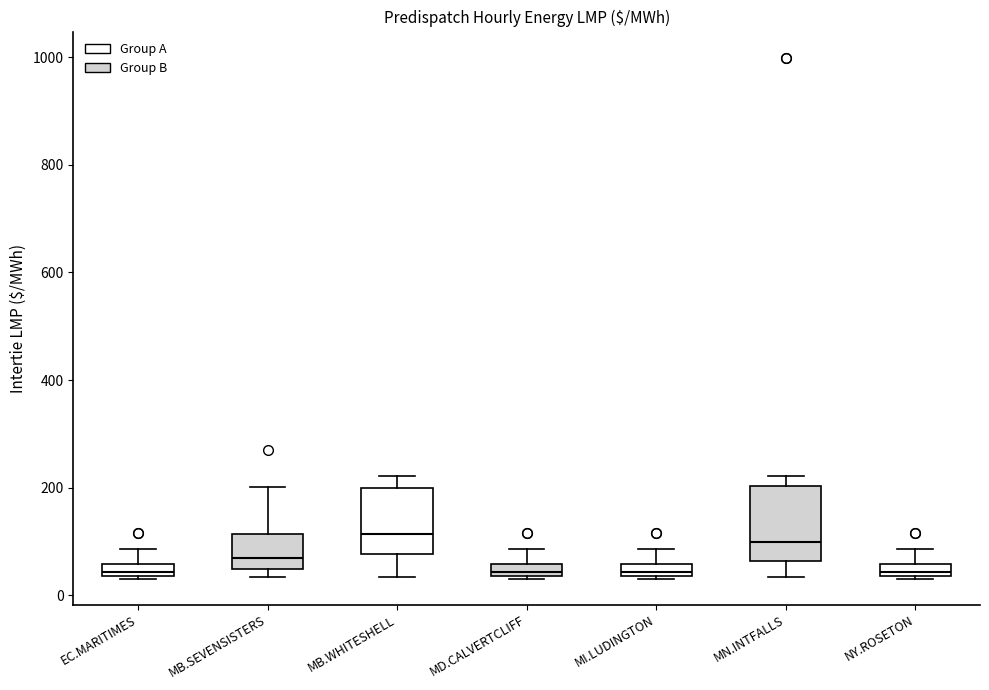

Where is the upper edge of the box for MD.CALVERTCLIFF on the y-axis? The values are not printed on the chart, so give them approximately, as read against the axis.

60